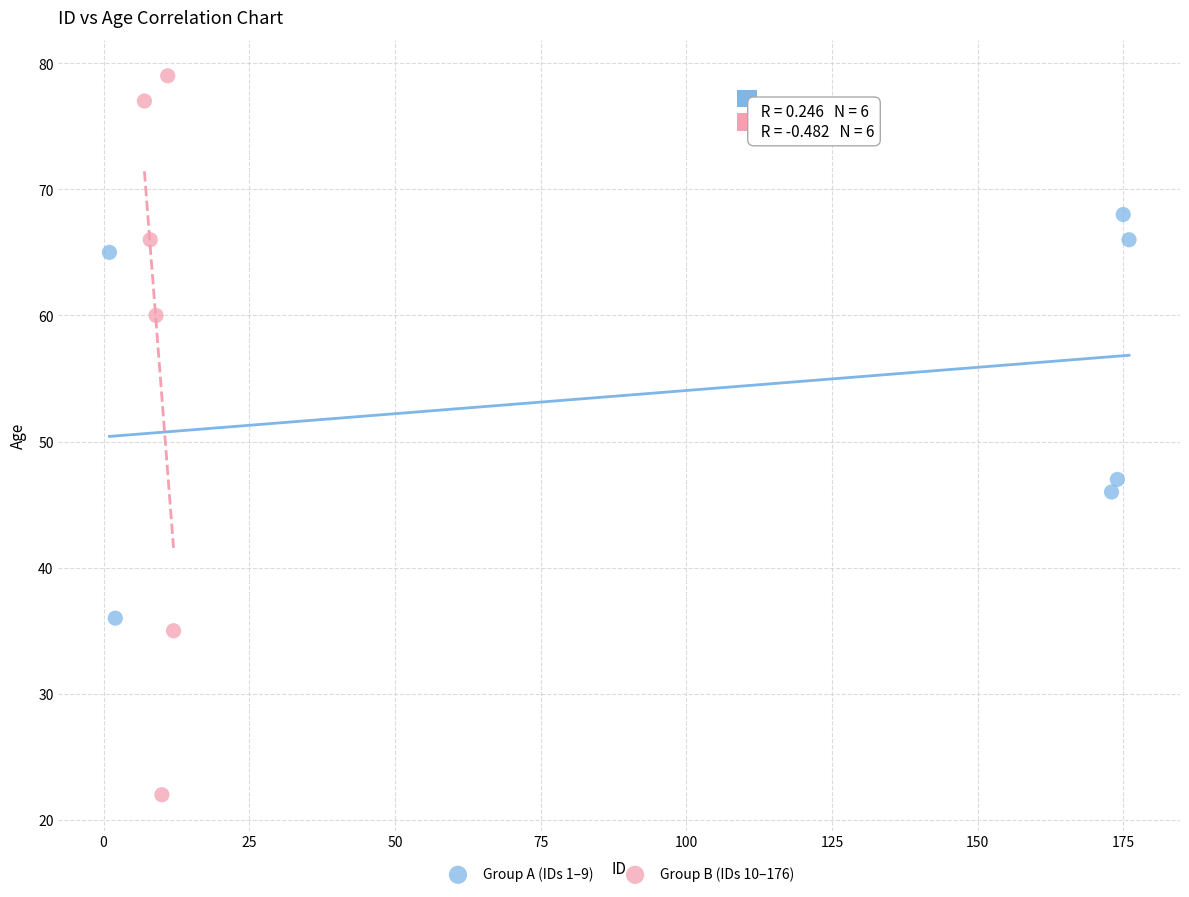

Which series has the widest spread of Y values?

Group B (IDs 10–176)